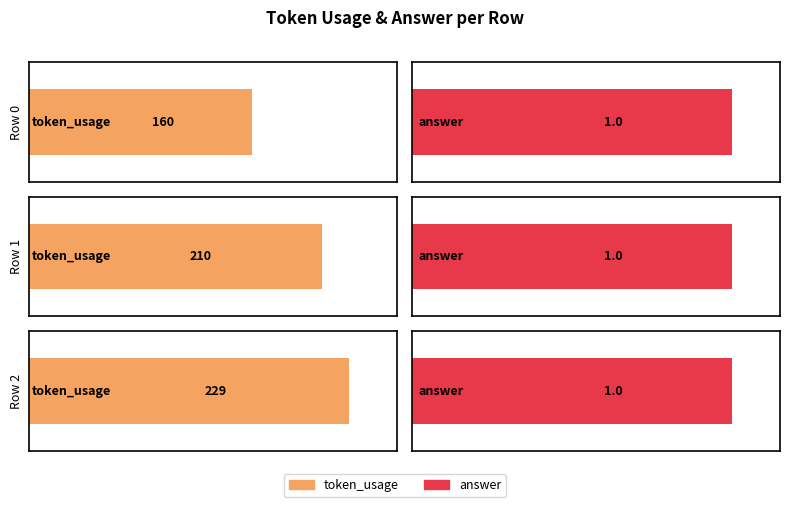

How many categories are shown in the chart?

3